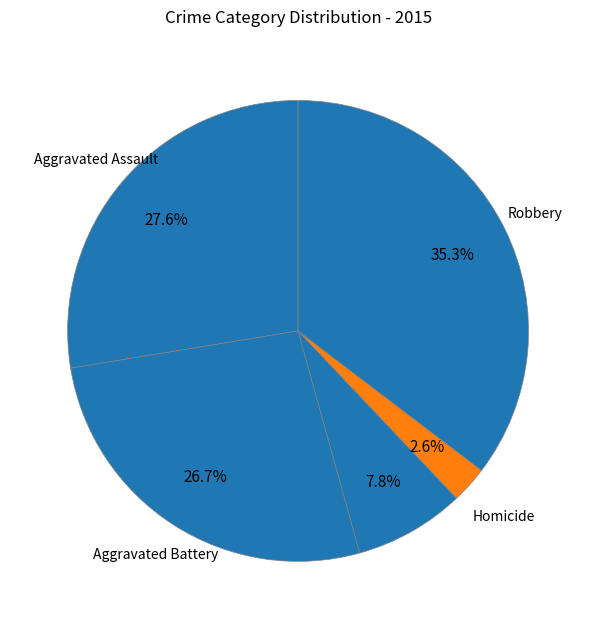

Rank the categories by value from highest to lowest.

Robbery, Aggravated Assault, Aggravated Battery, Criminal Sexual Assault, Homicide